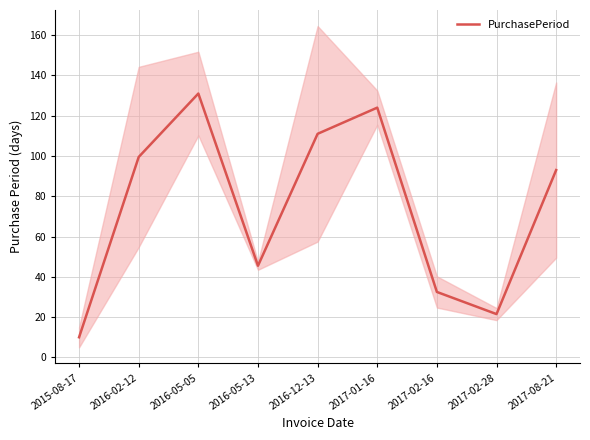

What is the smallest value displayed?

10.0